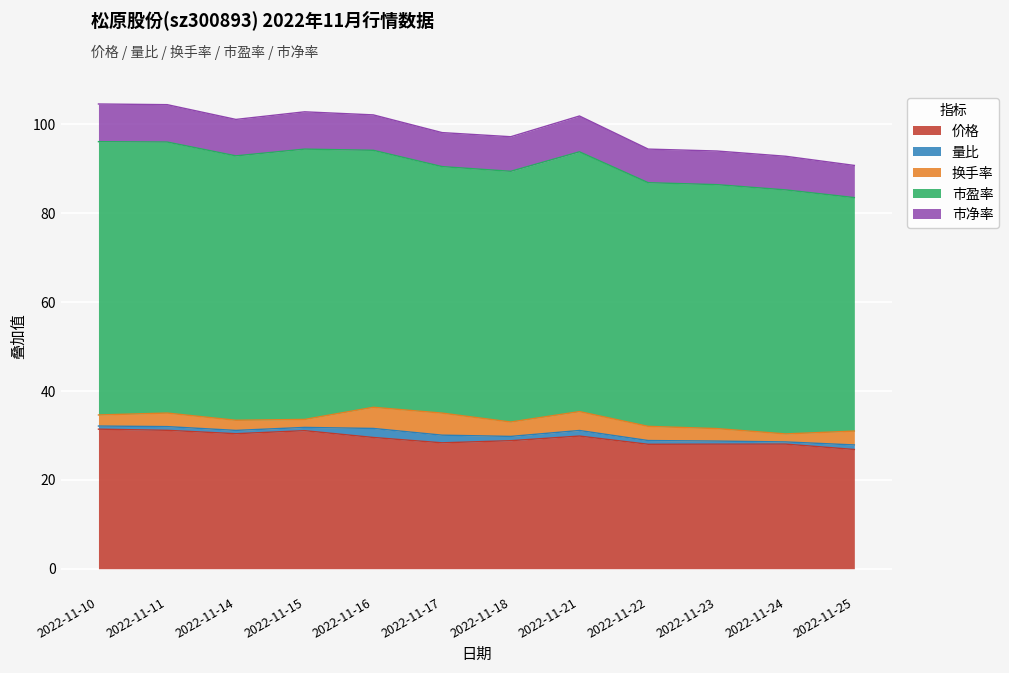

What is the value of the 价格 point at the 6th from the left?

28.3